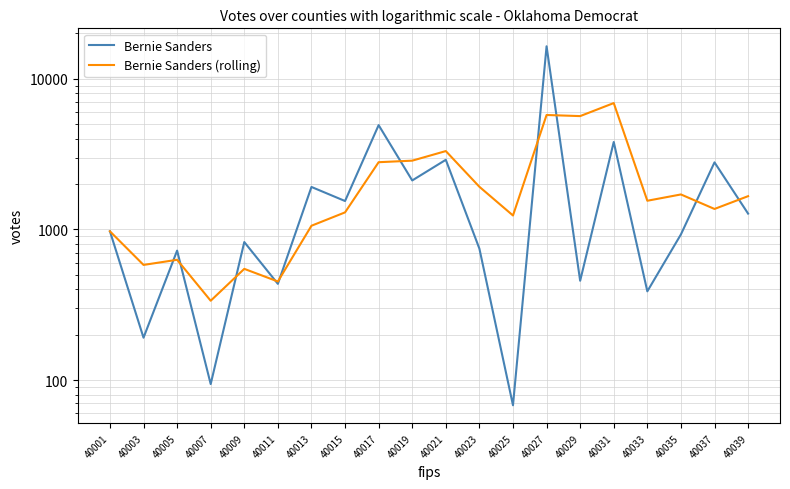

Between which two adjacent categories do Bernie Sanders (rolling) and Bernie Sanders first intersect?

40003 and 40005